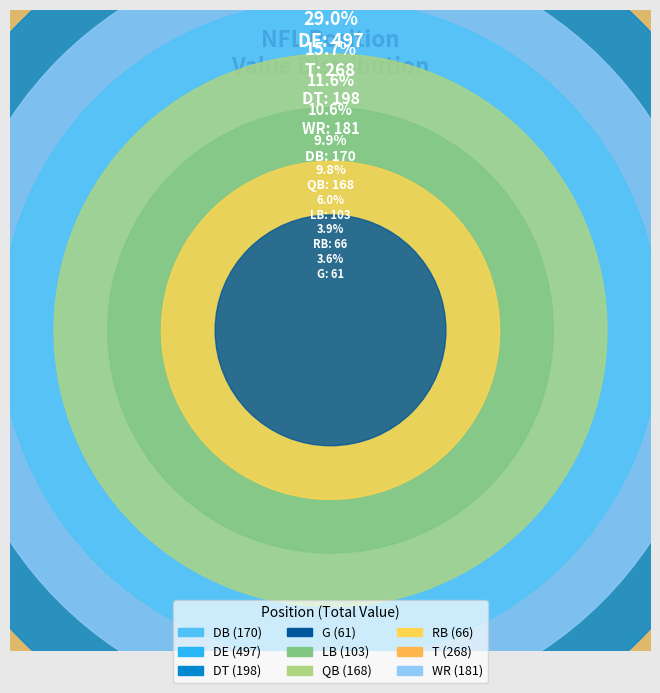

How many slices are in this pie chart?

9